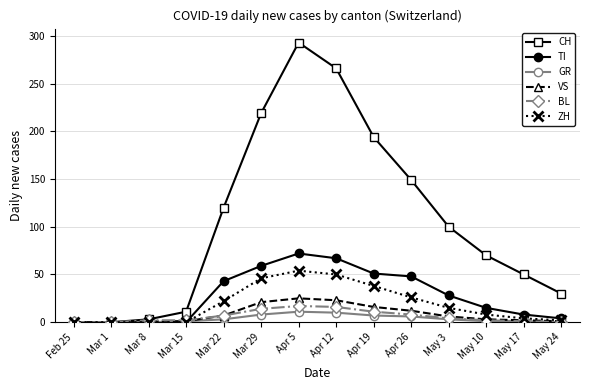

The BL series shows 8 at Apr 26. True or false?

True